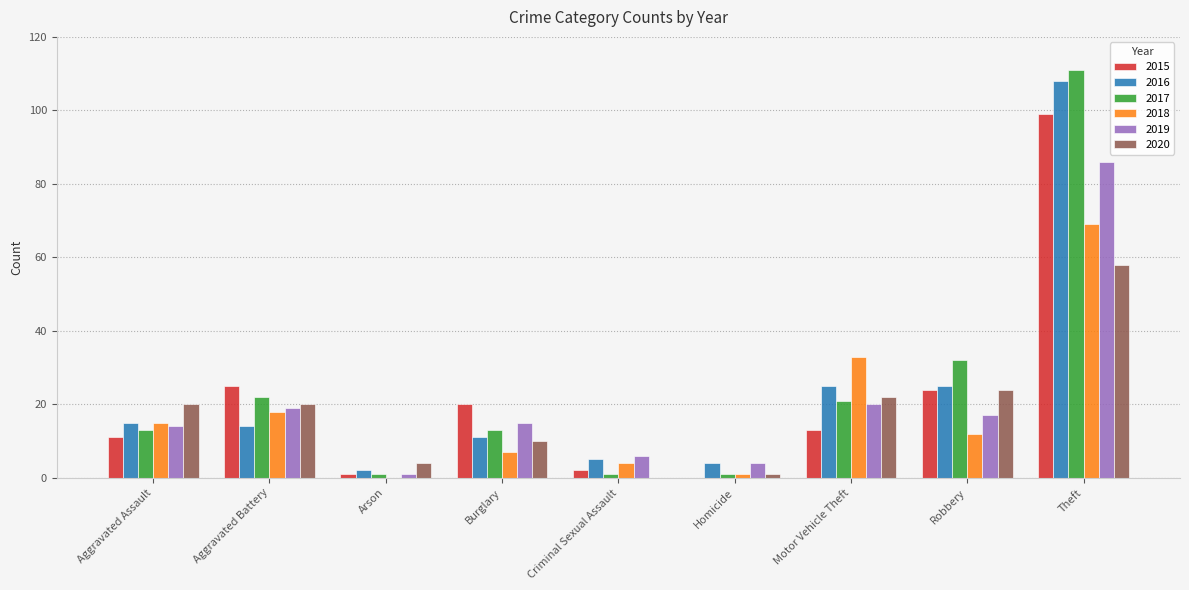

What is the maximum value shown in the chart?

111